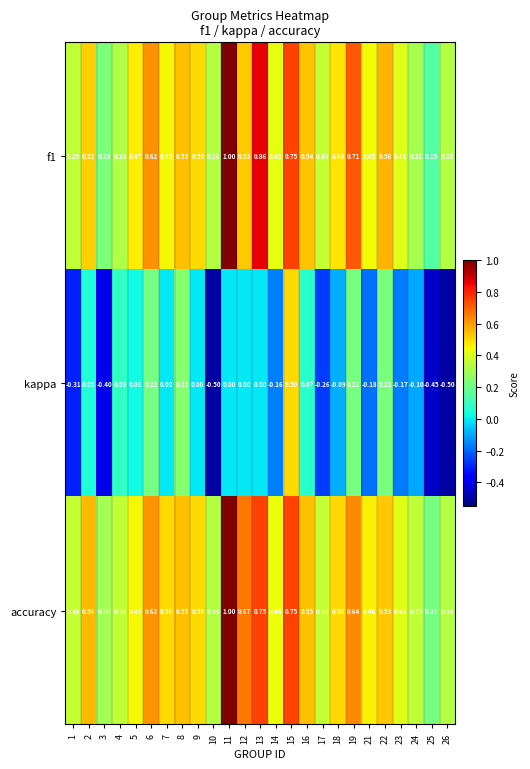

Is the value of accuracy at 4 greater than the value of f1 at 7?

No